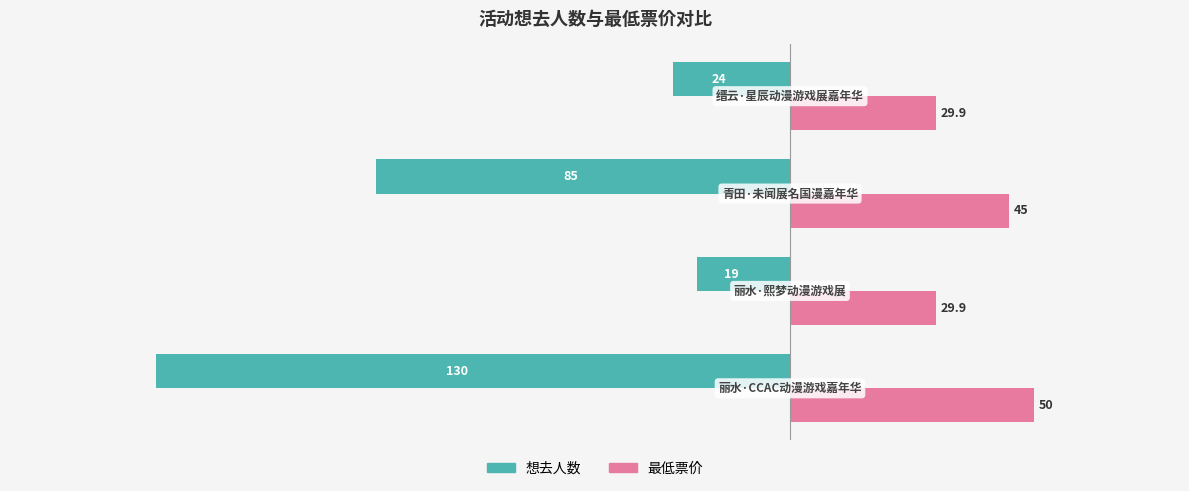

List the series in order of their peak value, lowest first.

想去人数, 最低票价